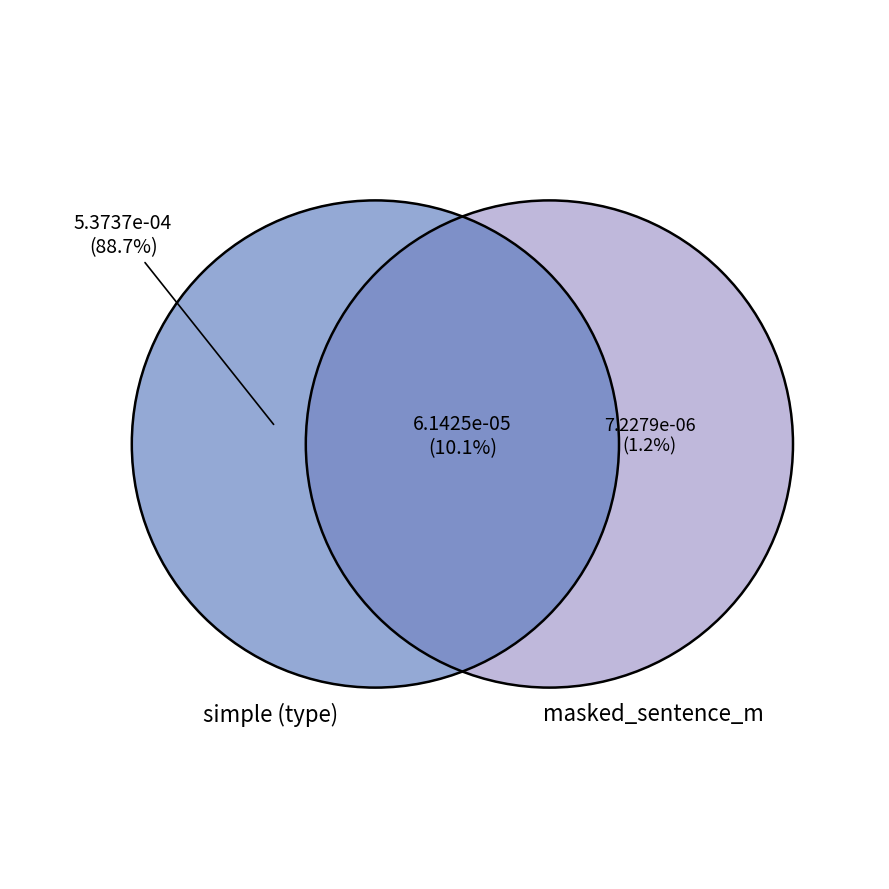

True or false: empleado accounts for 79% of the total.

False